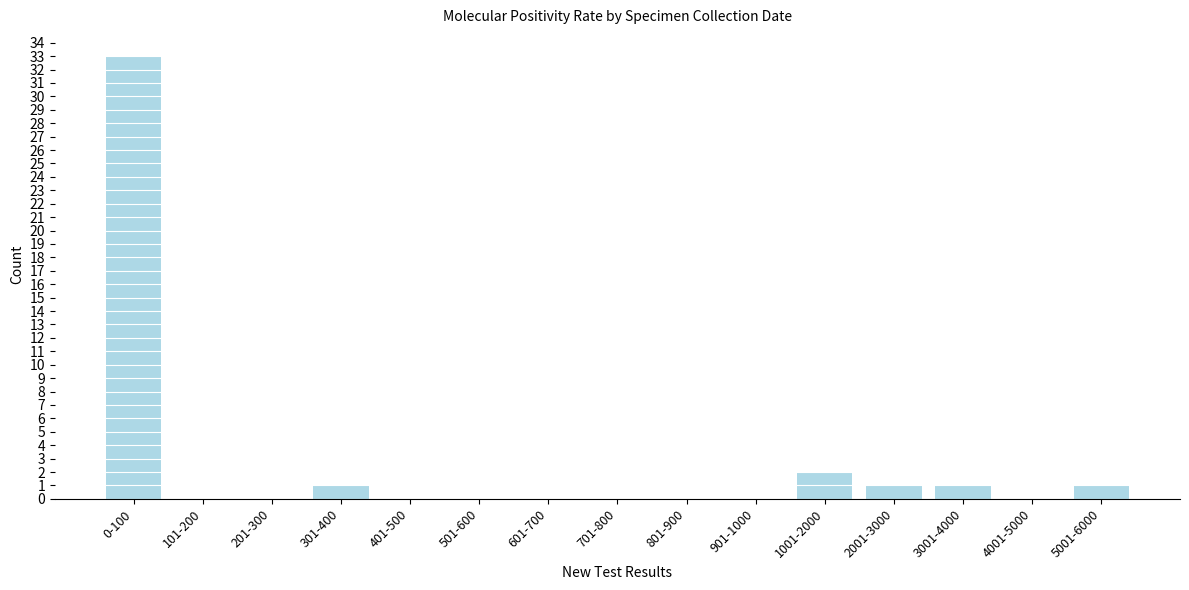

Reading left to right, what are all the values shown in this chart?

0-100=33	101-200=0	201-300=0	301-400=1	401-500=0	501-600=0	601-700=0	701-800=0	801-900=0	901-1000=0	1001-2000=2	2001-3000=1	3001-4000=1	4001-5000=0	5001-6000=1